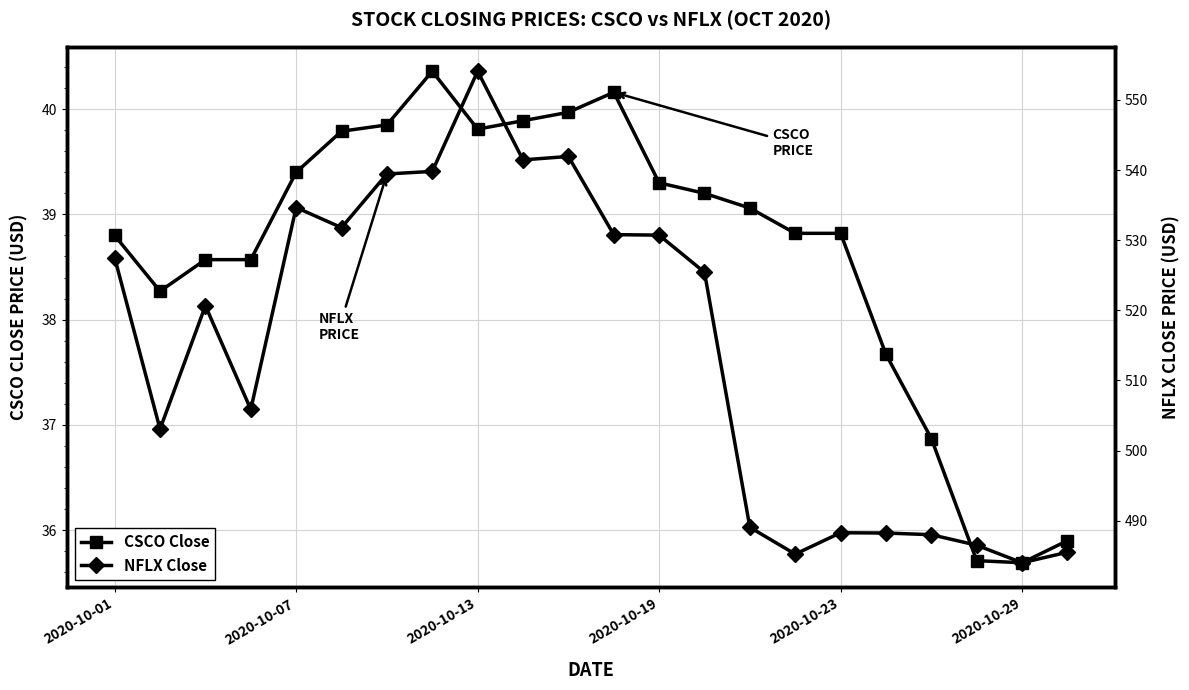

What is the average value of the NFLX Close series?

514.6